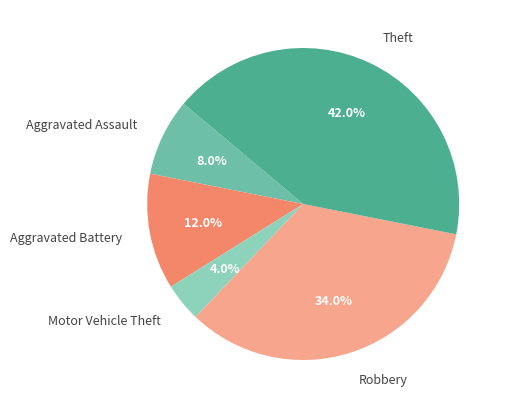

Does any single category account for the majority?

No